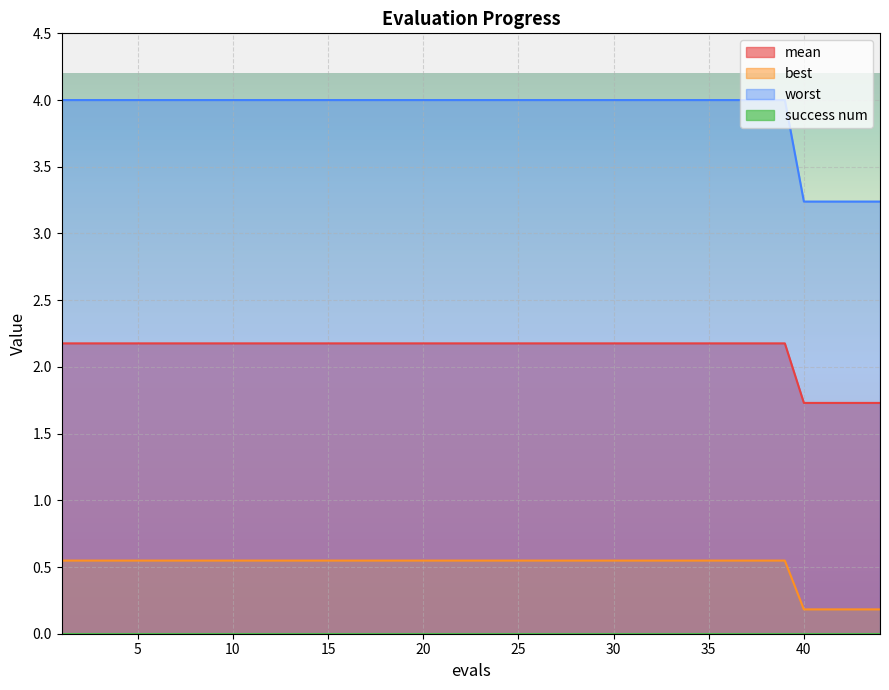

List the labels in order of worst value, smallest first.

40, 41, 42, 43, 44, 1, 5, 10, 15, 20, 25, 30, 35, 38, 39